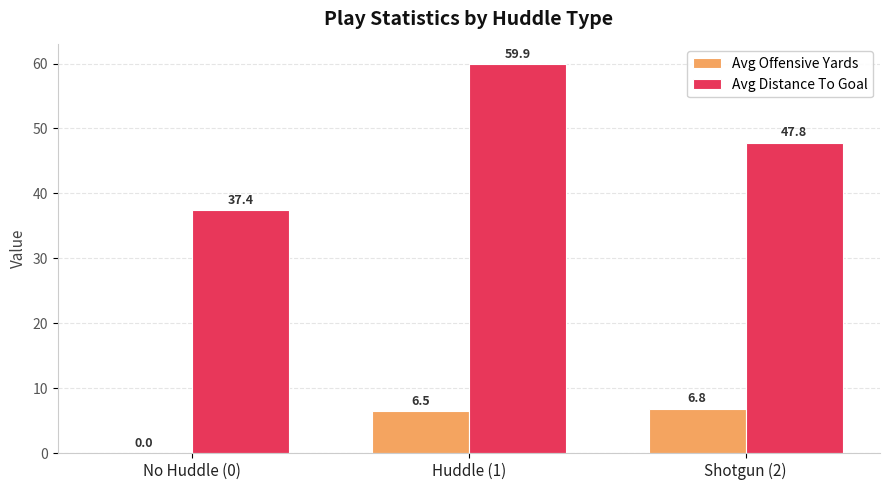

What are all the series names shown in the legend?

Avg Offensive Yards, Avg Distance To Goal